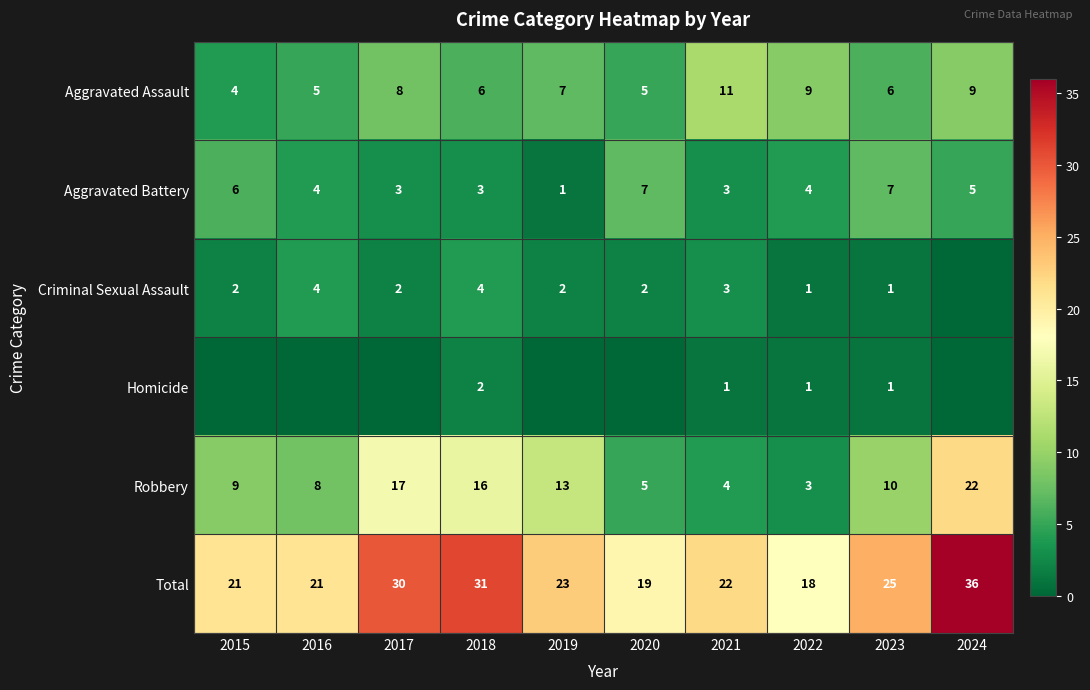

What is the difference between the highest and lowest values at 2020?

19